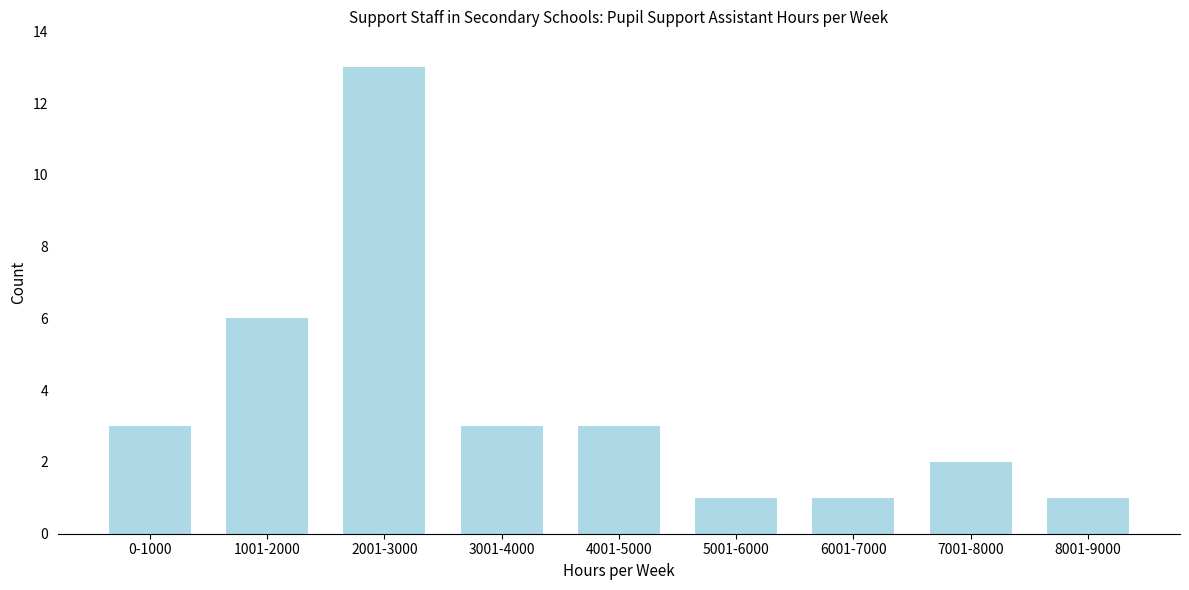

Reading left to right, what are all the values shown in this chart?

0-1000=3	1001-2000=6	2001-3000=13	3001-4000=3	4001-5000=3	5001-6000=1	6001-7000=1	7001-8000=2	8001-9000=1